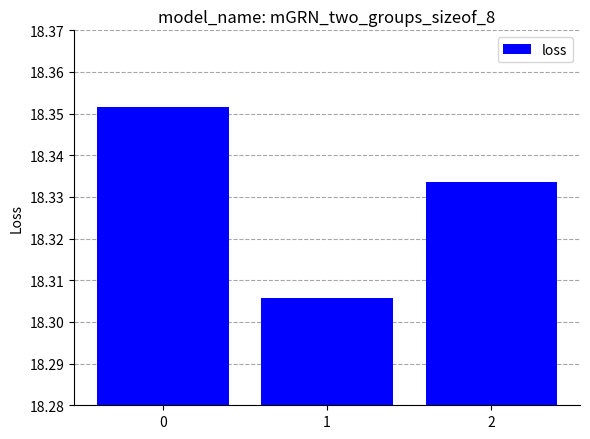

Approximately how many times larger is the value at 2 compared to 1?

1.0